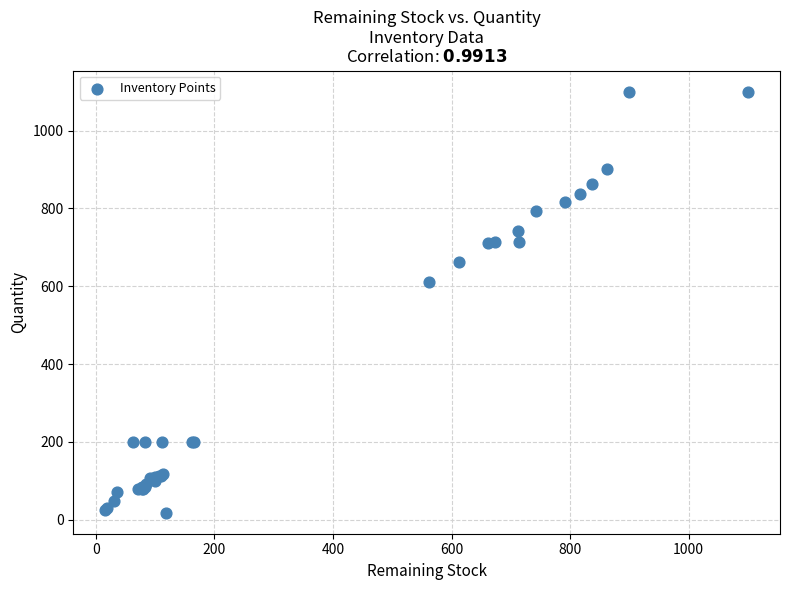

What Y value in the scatter plot is closest to 559?

612